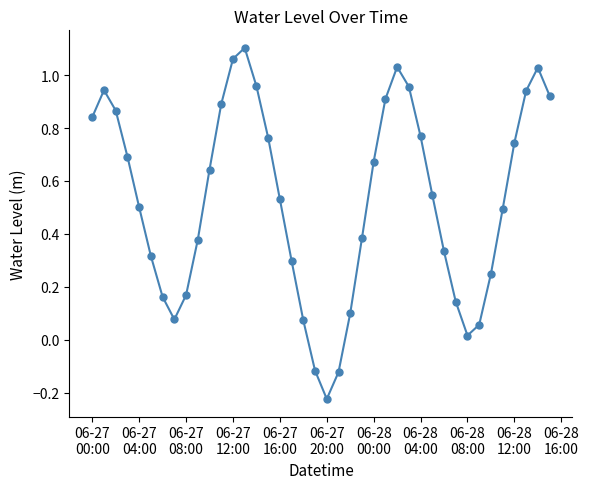

What is the sum of all values?

21.1